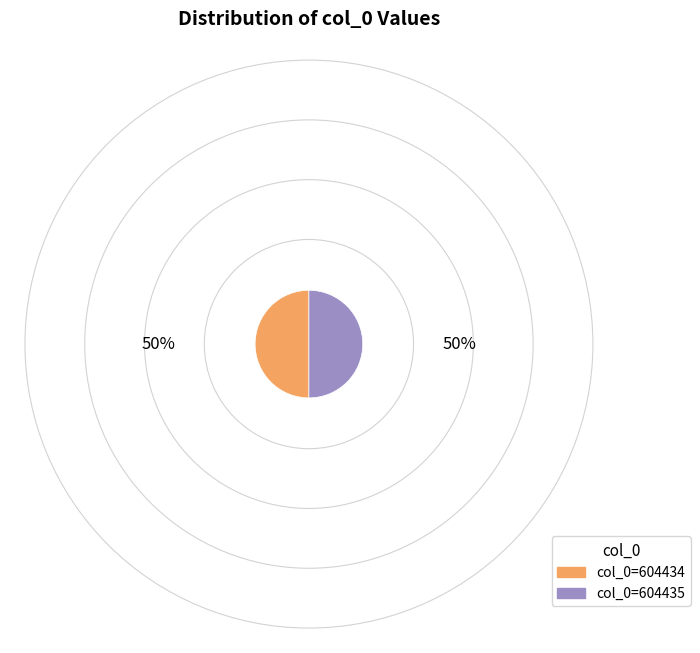

Rank the categories by value from lowest to highest.

604434, 604435